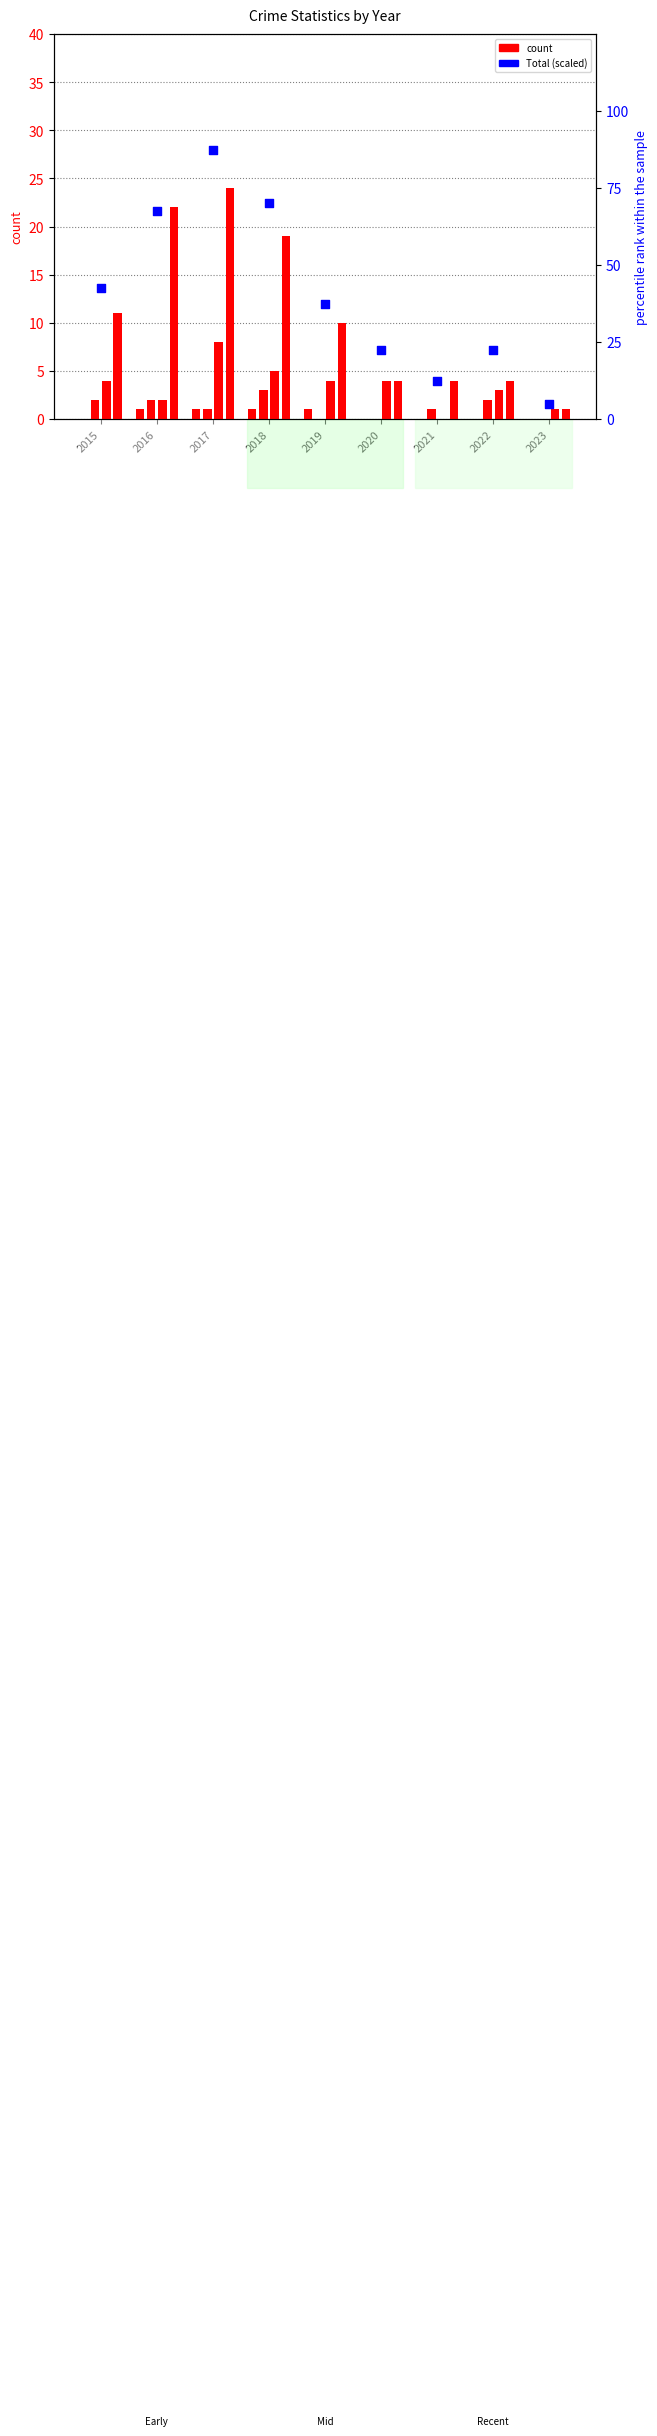

What is the total value across all series at 2019?

52.5